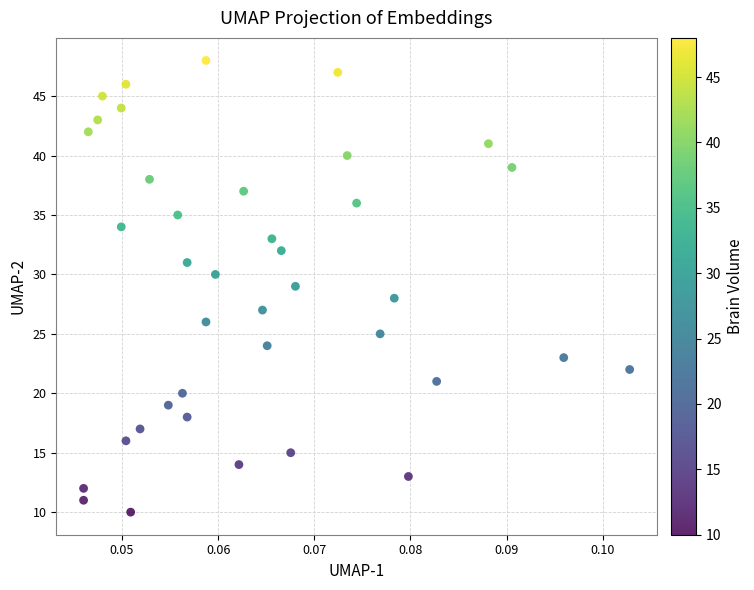

What is the range of Y values (max minus min)?

38